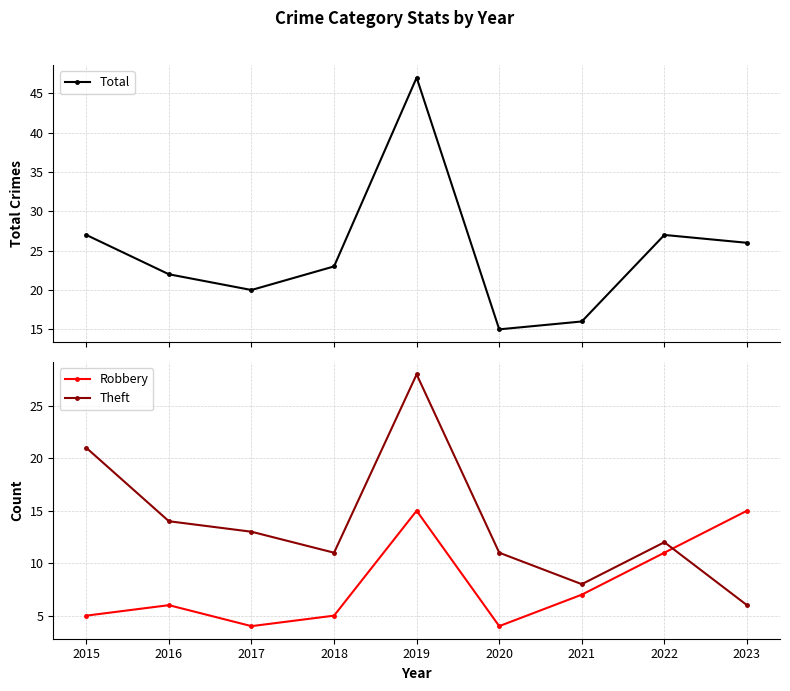

Where is the first local maximum for Robbery?

2016